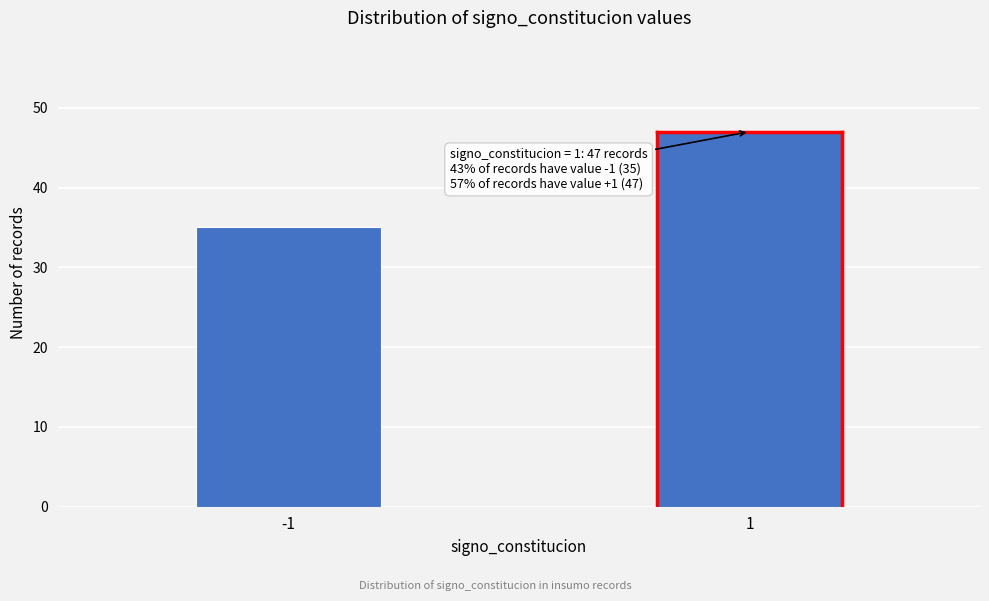

Reading right to left, extract all data points from this chart.

1=47	-1=35